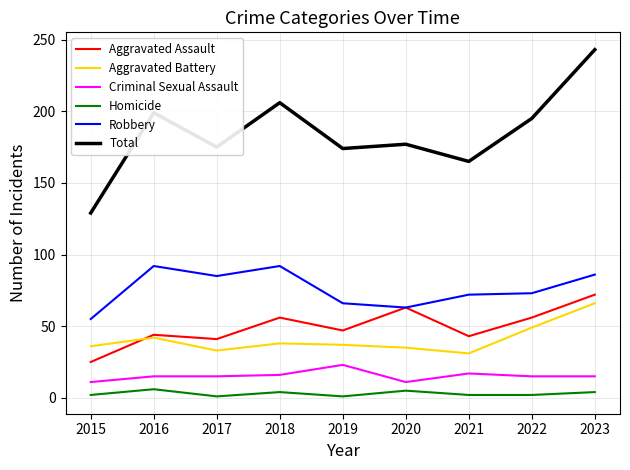

At which category does Homicide reach its first local peak?

2016